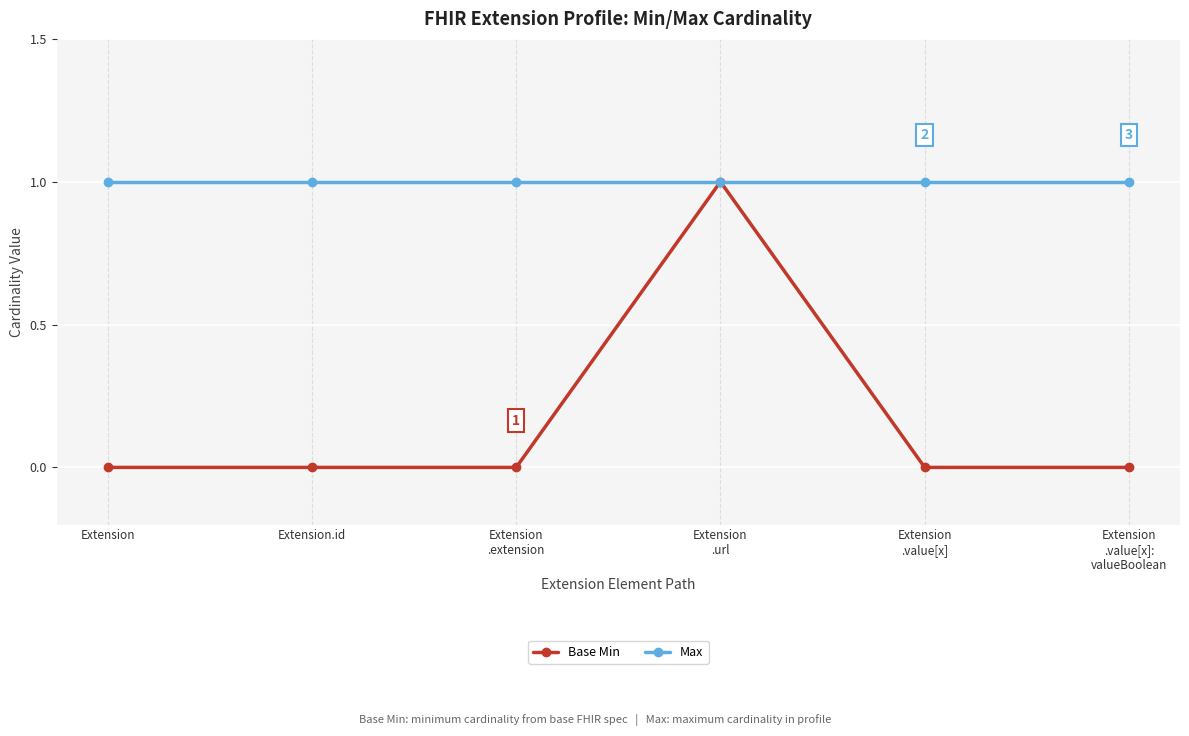

The value of Base Min at Extension
.value[x]:
valueBoolean is 0. True or false?

True